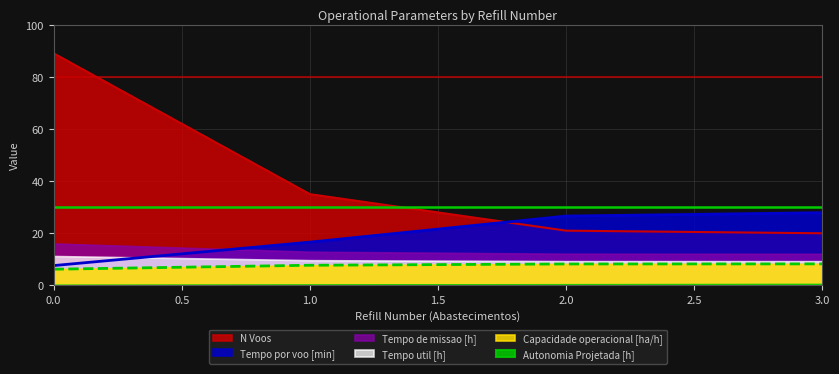

Which series has the largest range (max minus min)?

N Voos